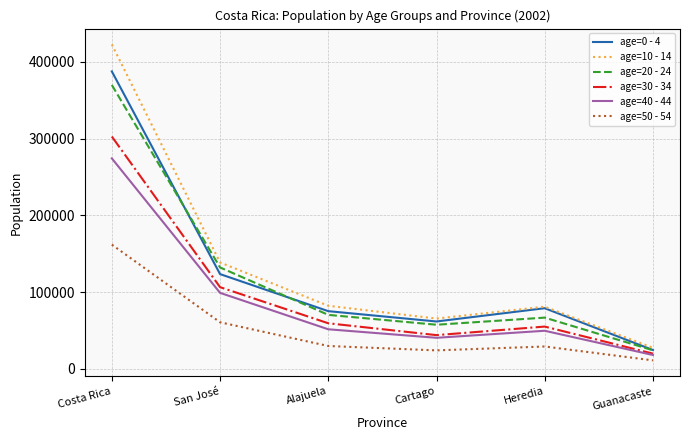

At which label is age=20 - 24 closest to 196958?

San José